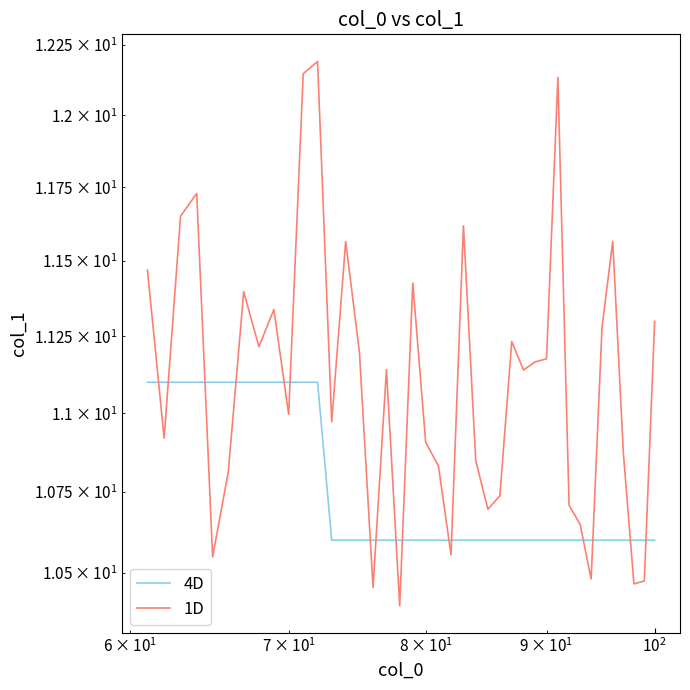

Reading left to right, list all the values displayed in this chart.

4D: 11.1	11.1	11.1	11.1	11.1	11.1	11.1	11.1	11.1	11.1	11.1	11.1	10.6	10.6	10.6	10.6	10.6	10.6	10.6	10.6	10.6	10.6	10.6	10.6	10.6	10.6	10.6	10.6	10.6	10.6	10.6	10.6	10.6	10.6	10.6	10.6	10.6	10.6	10.6	10.6
1D: 11.5	10.9	11.7	11.7	10.5	10.8	11.4	11.2	11.3	11.0	12.1	12.2	11.0	11.6	11.2	10.5	11.1	10.4	11.4	10.9	10.8	10.6	11.6	10.8	10.7	10.7	11.2	11.1	11.2	11.2	12.1	10.7	10.6	10.5	11.3	11.6	10.9	10.5	10.5	11.3